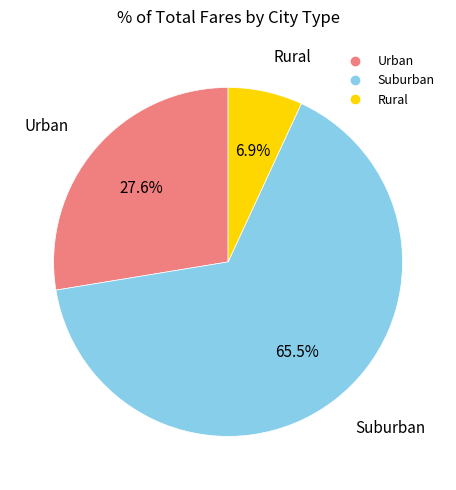

How many slices are in this pie chart?

3